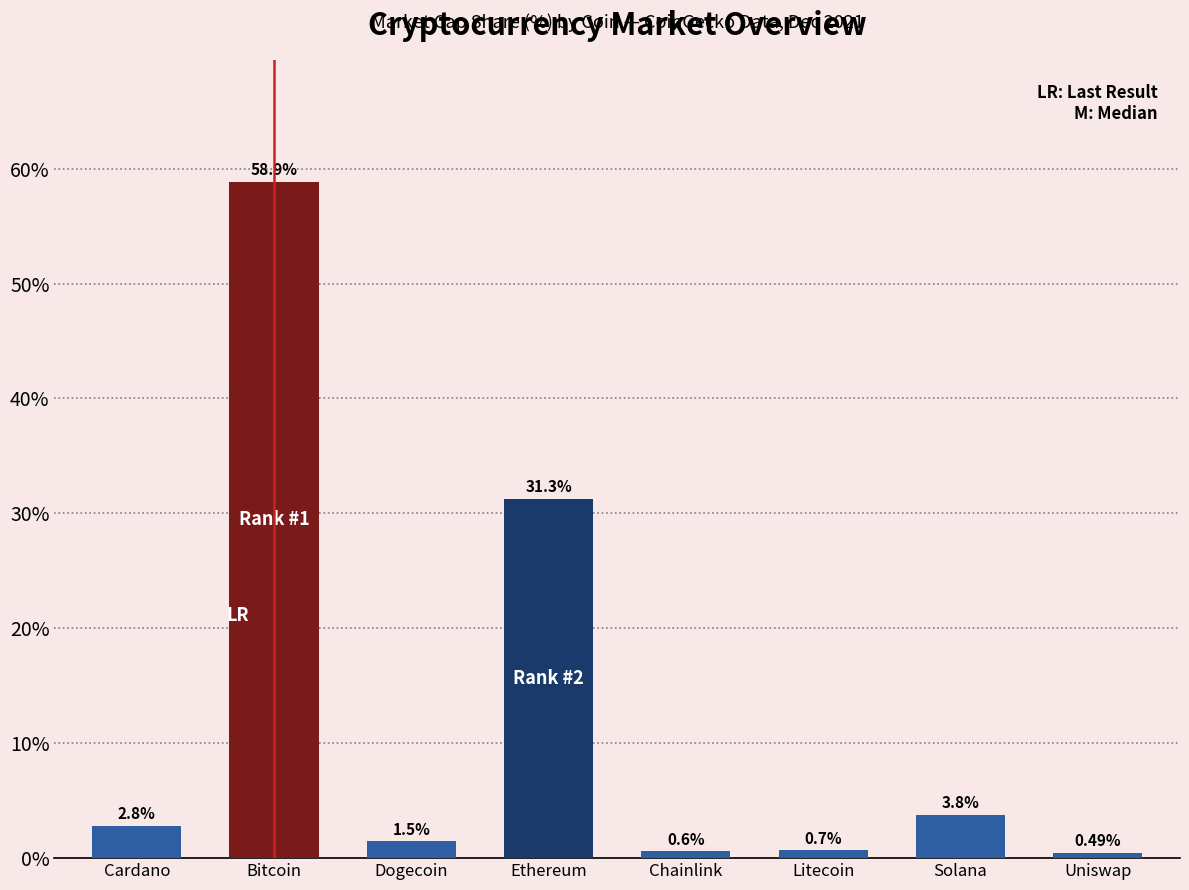

Count the number of values greater than 2.

4